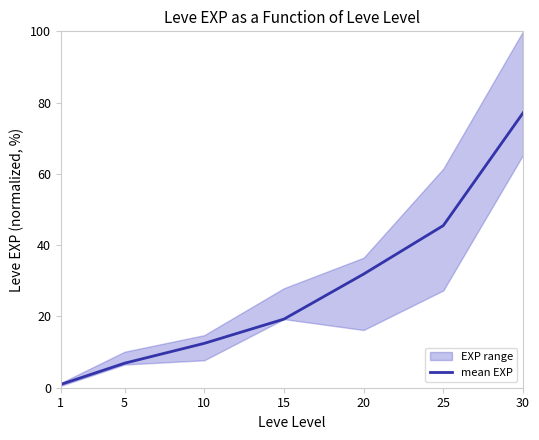

How many lines are shown in the chart?

1